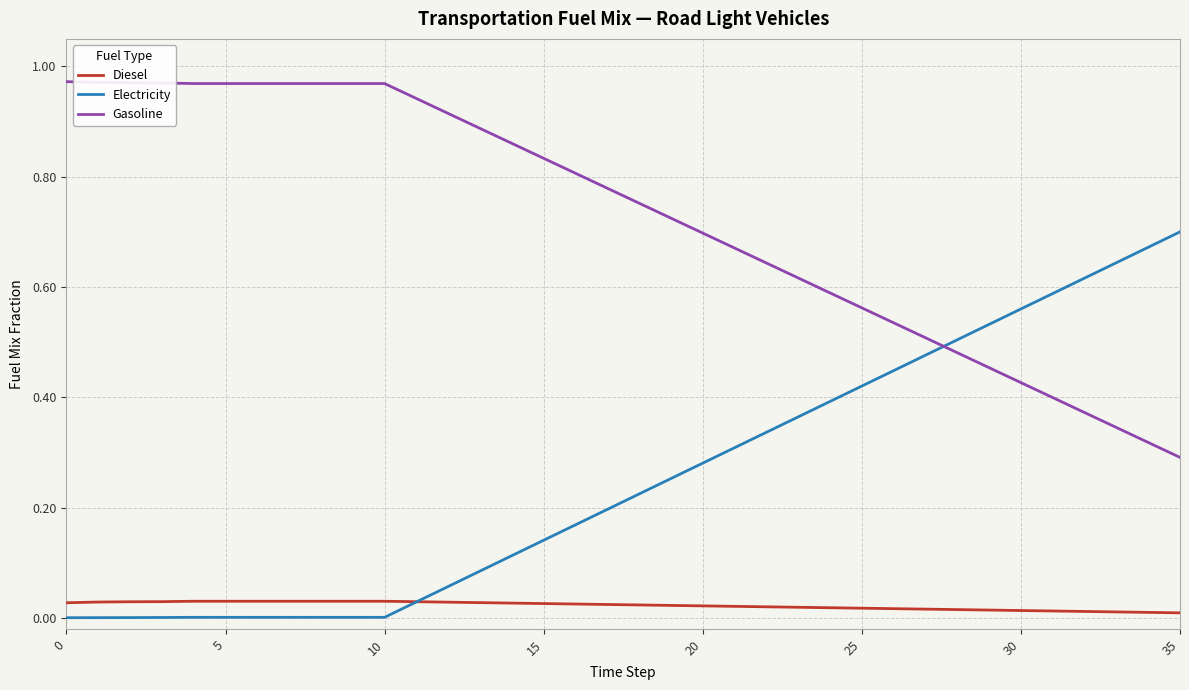

True or false: Gasoline and Diesel intersect in this chart.

False